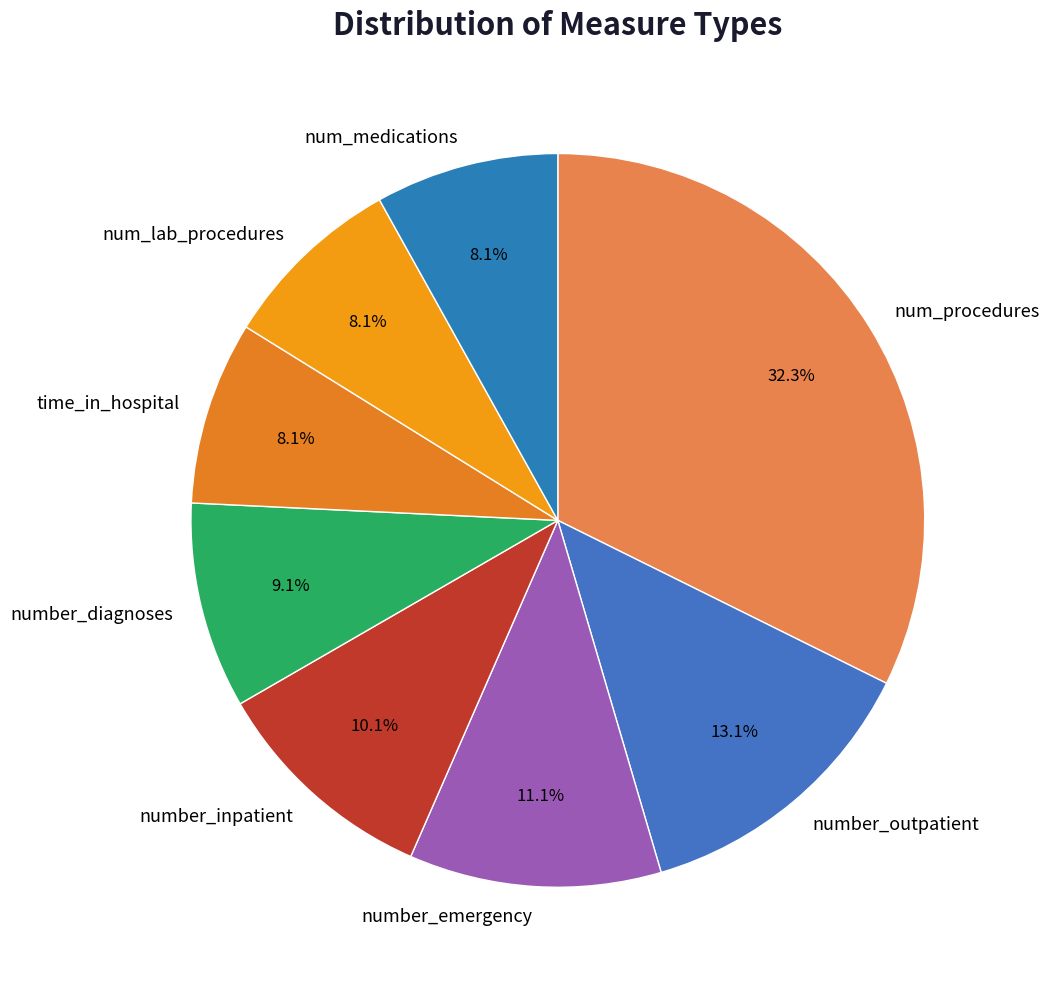

What percentage is NOT represented by num_lab_procedures?

91.9%